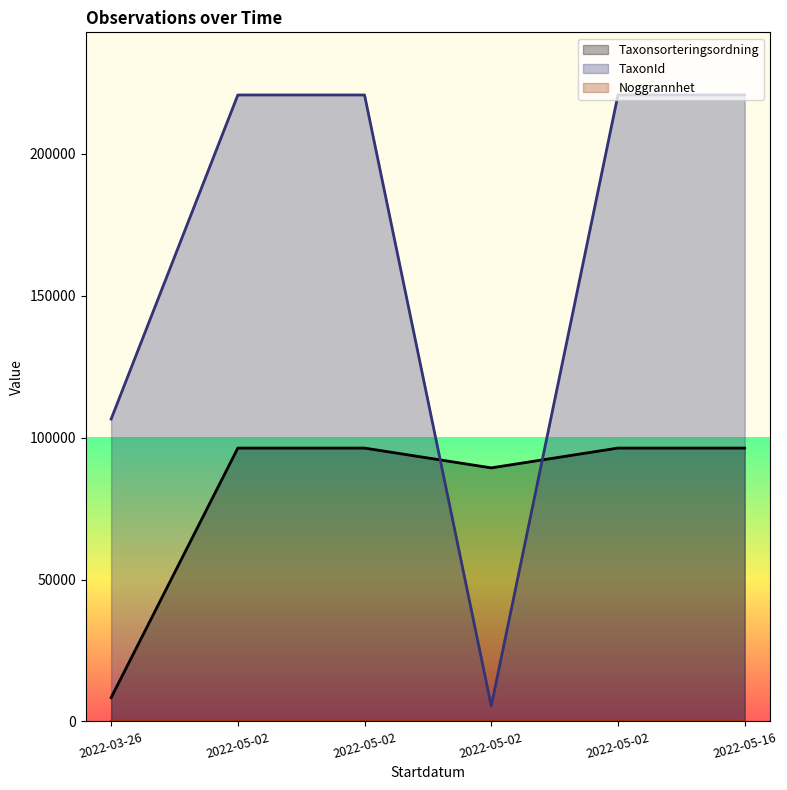

True or false: TaxonId has a value of 7702 at 2022-05-02.

False